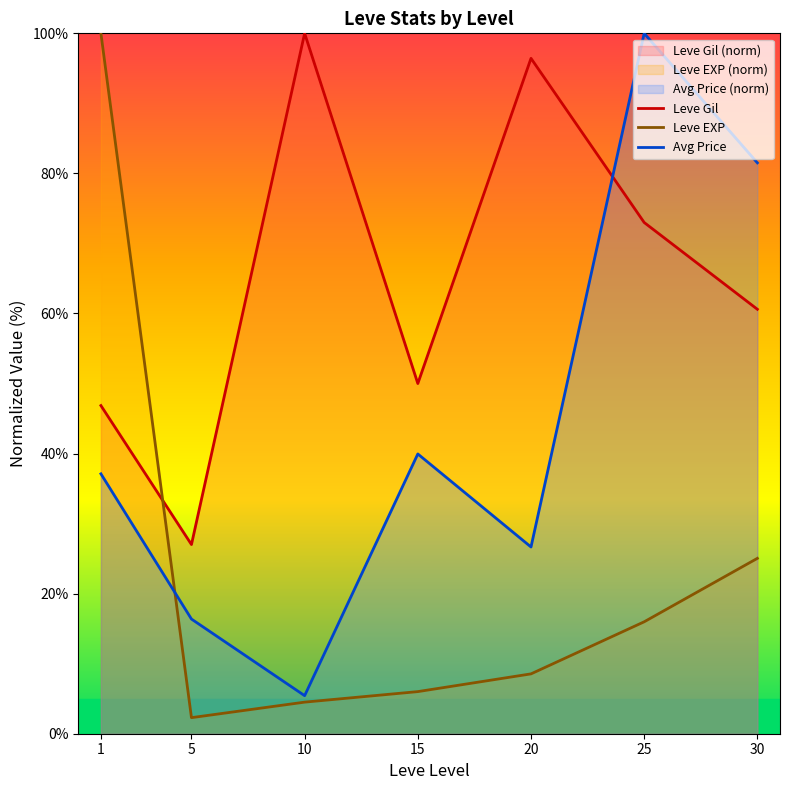

List the labels in order of Avg Price value, largest first.

25, 30, 15, 1, 20, 5, 10